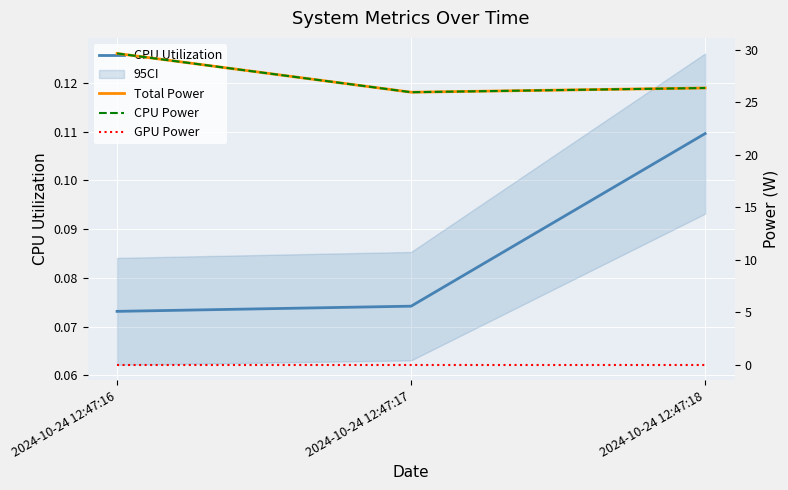

Which series has the largest range (max minus min)?

Total Power